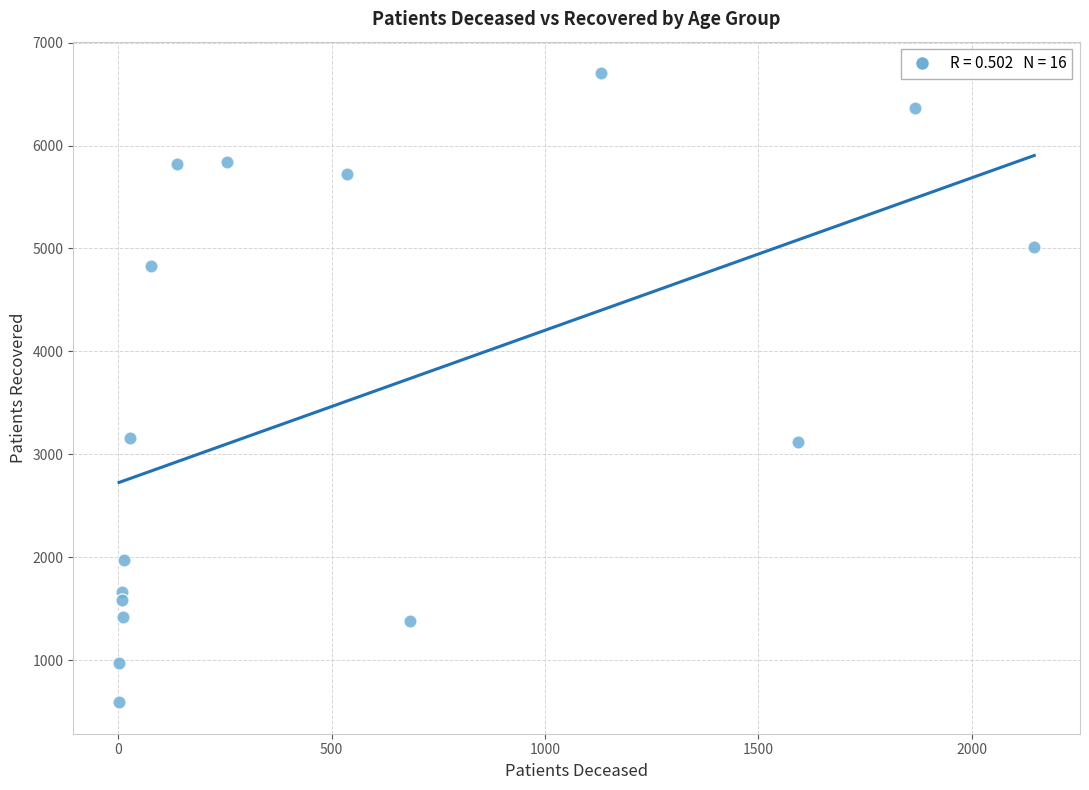

What is the range of X values (max minus min)?

2145